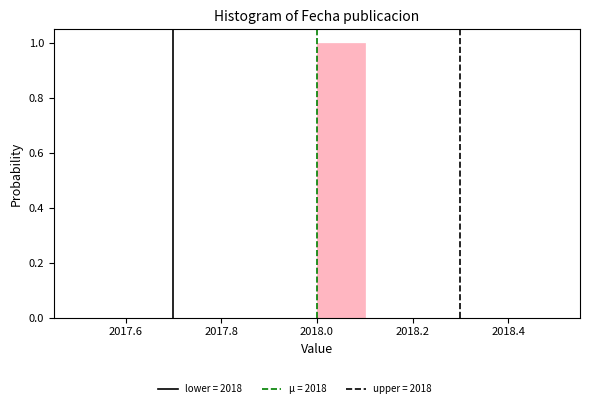

Reading left to right, list every bar in this chart as the range it spans on the x-axis followed by its height. The values are not printed on the chart, so give them approximately, as read against the axis.

2017.5 to 2017.6: 0
2017.6 to 2017.7: 0
2017.7 to 2017.8: 0
2017.8 to 2017.9: 0
2017.9 to 2018.0: 0
2018.0 to 2018.1: 1
2018.1 to 2018.2: 0
2018.2 to 2018.3: 0
2018.3 to 2018.4: 0
2018.4 to 2018.5: 0